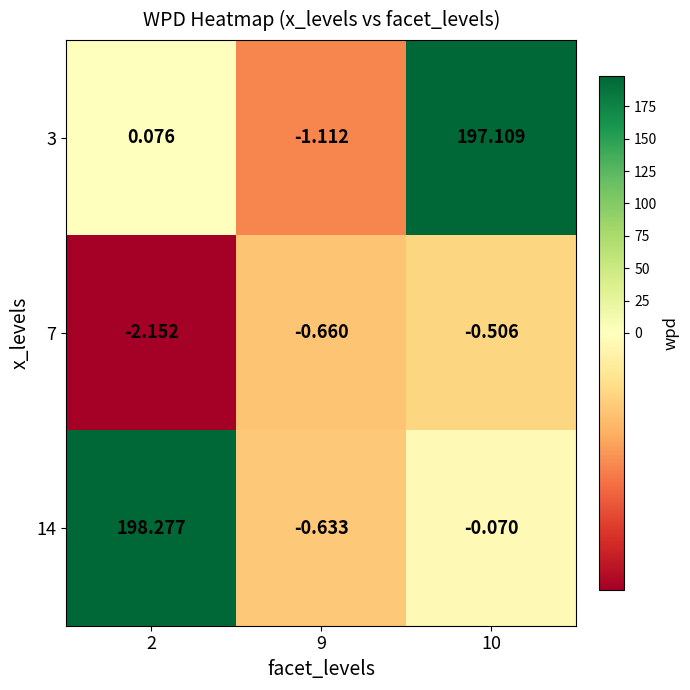

How many values in the 14 series are below 0?

2